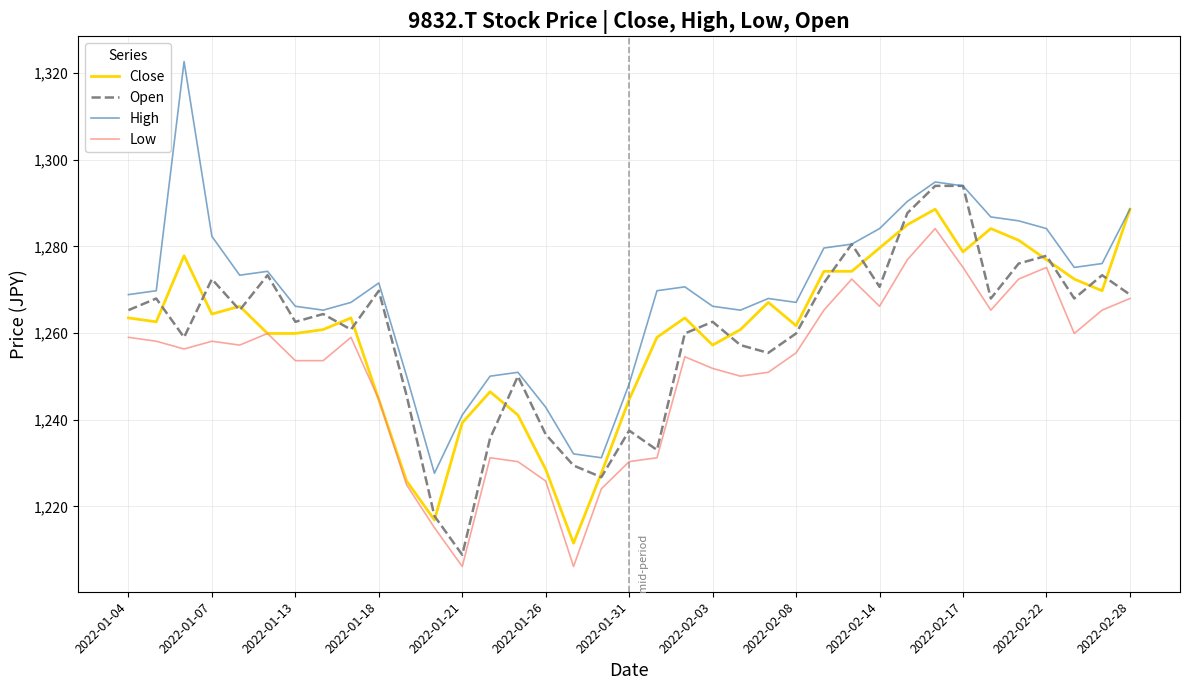

List the series in order of their peak value, lowest first.

Low, Close, Open, High